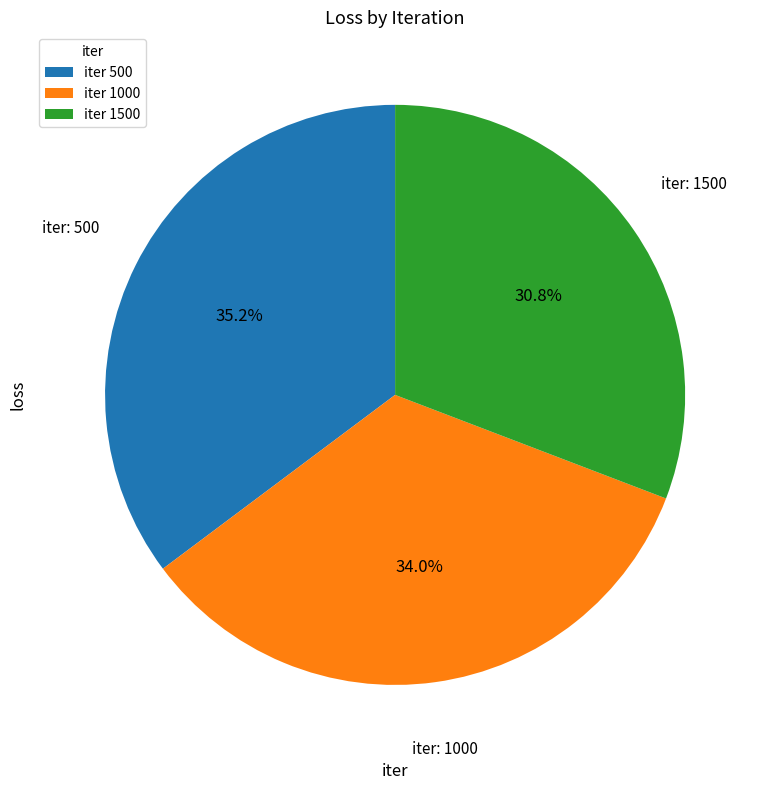

Which category has the biggest portion of the pie?

iter 500